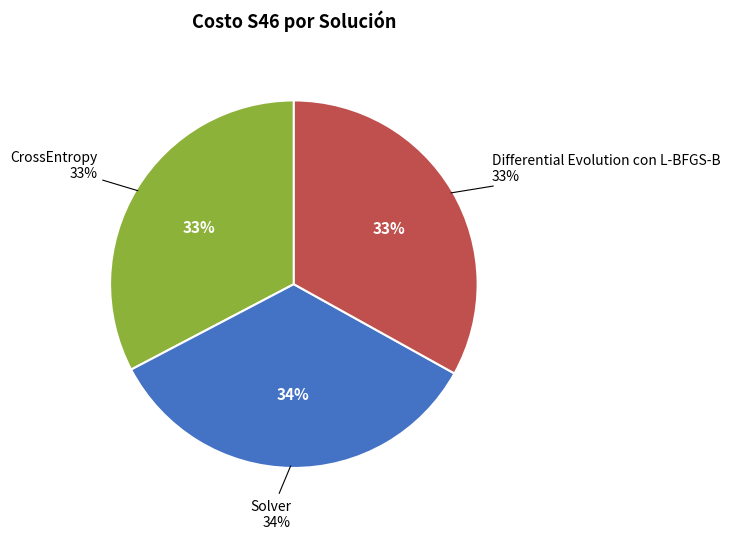

Do Differential Evolution con L-BFGS-B and Solver together represent more than half of the pie?

Yes